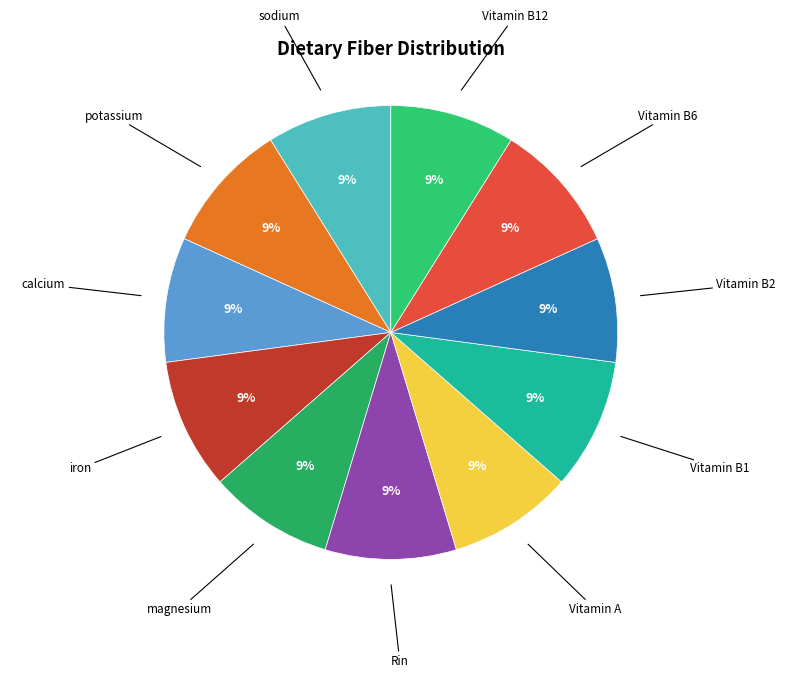

Approximately how many times larger is the value at Vitamin A compared to Vitamin B1?

1.0